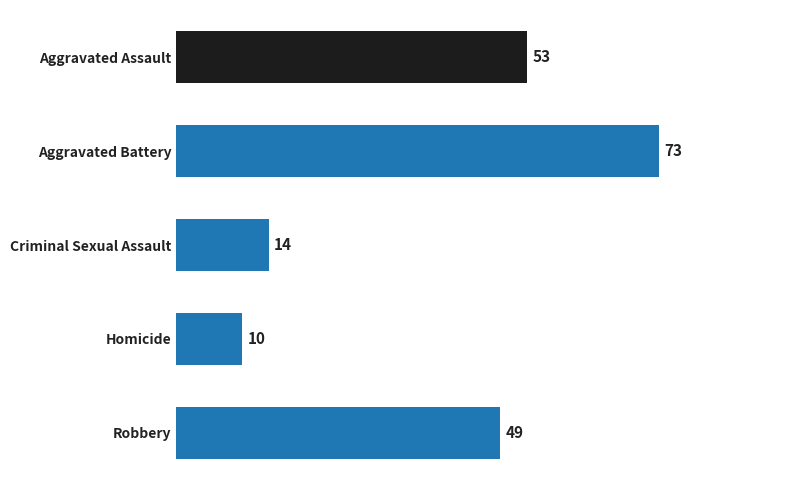

What is the value of the 2nd bar from the top?

73